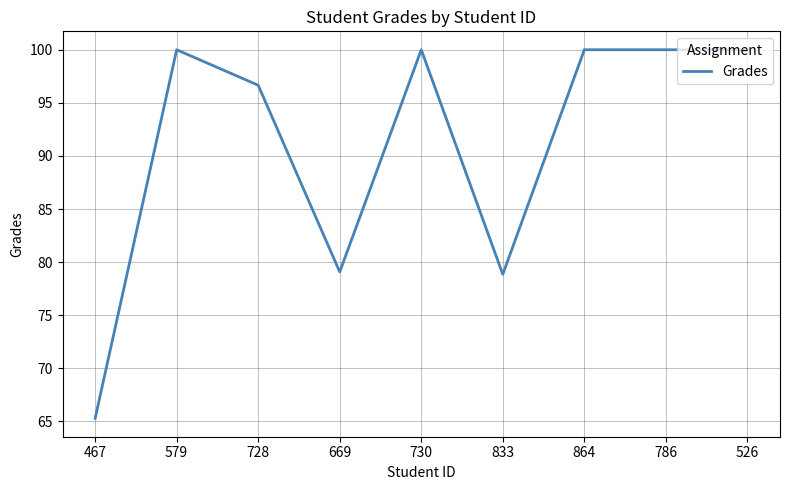

Reading left to right, extract all data points from this chart.

65.3	100.0	96.7	79.1	100.0	78.9	100.0	100.0	100.0